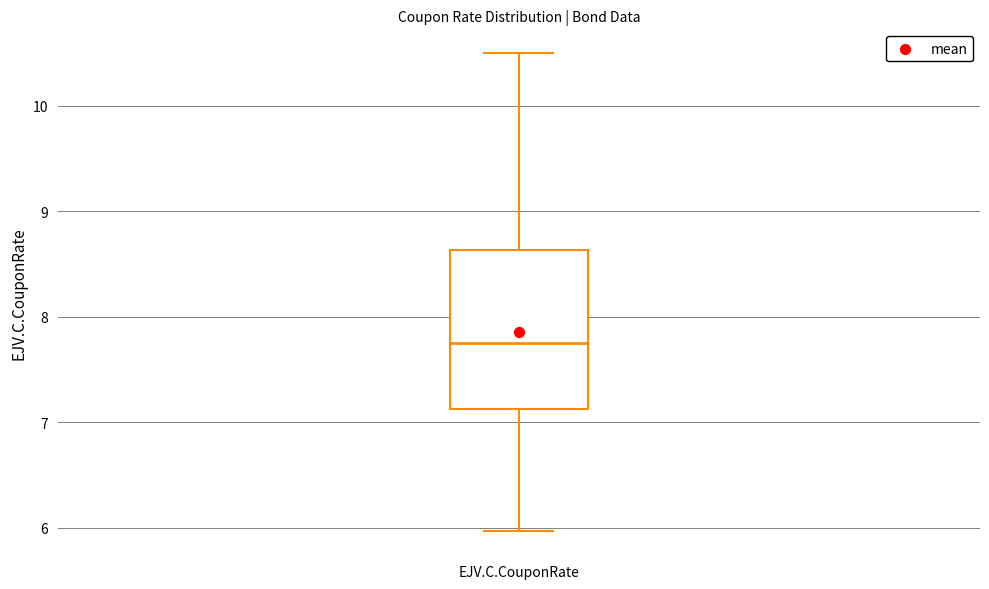

Where is the upper edge of the box for EJV.C.CouponRate on the y-axis? The values are not printed on the chart, so give them approximately, as read against the axis.

8.6